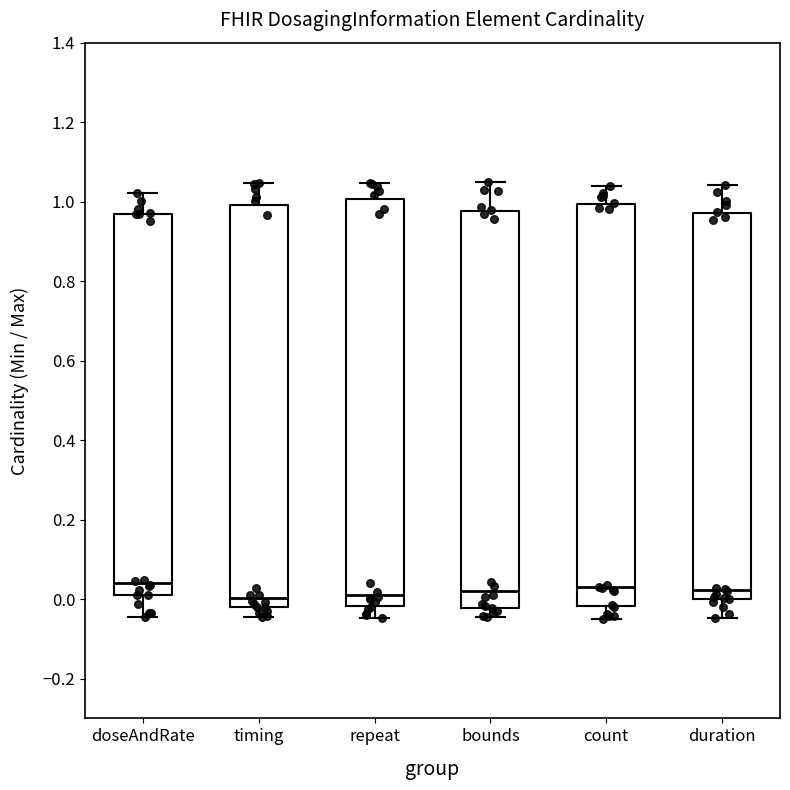

Reading left to right, read every box against the y-axis: the position of its median line, the range the box covers, and the ends of its whiskers. The values are not printed on the chart, so give them approximately, as read against the axis.

doseAndRate: median 0.04, box 0.00 to 0.96, whiskers -0.04 to 1.02
timing: median 0.00, box -0.02 to 1.00, whiskers -0.04 to 1.04
repeat: median 0.02, box -0.02 to 1.00, whiskers -0.04 to 1.04
bounds: median 0.02, box -0.02 to 0.98, whiskers -0.04 to 1.04
count: median 0.02, box -0.02 to 1.00, whiskers -0.04 to 1.04
duration: median 0.02, box 0.00 to 0.98, whiskers -0.04 to 1.04